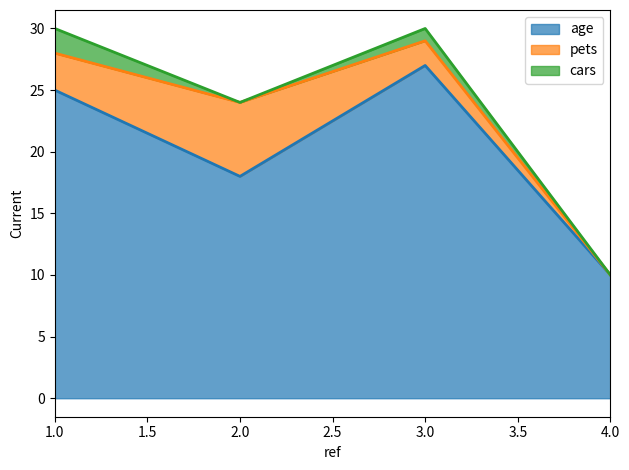

Reading left to right, what are all the values shown in this chart?

age: 1=25	2=18	3=27	4=10
pets: 1=3	2=6	3=2	4=0
cars: 1=2	2=0	3=1	4=0